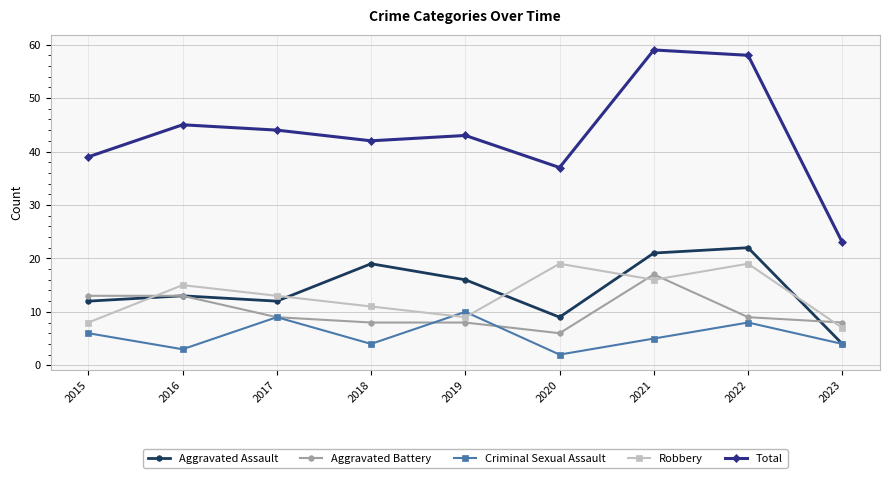

Between 2017 and 2018, which series saw the biggest shift?

Aggravated Assault